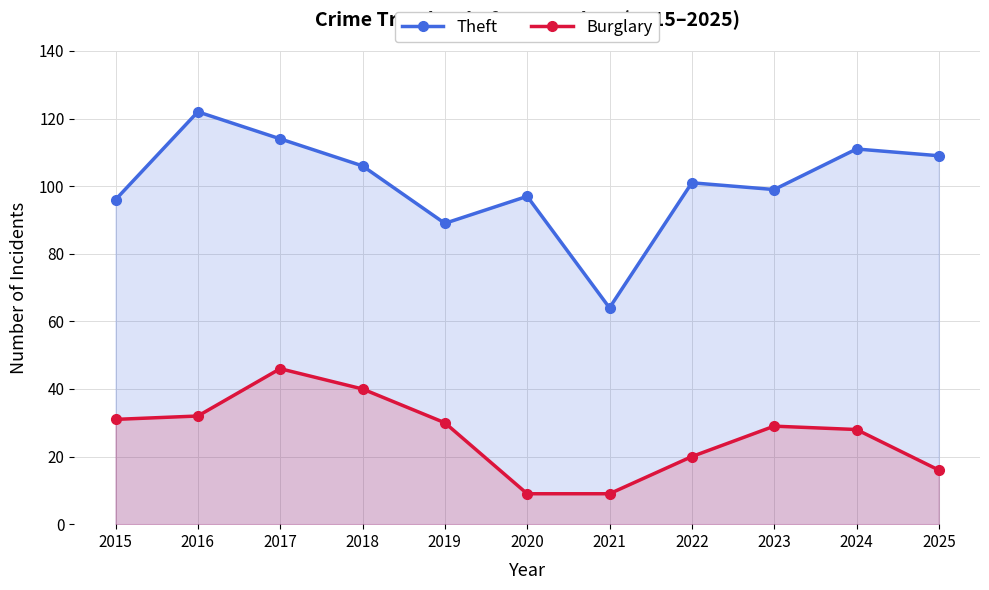

True or false: Theft has a value of 96 at 2015.

True